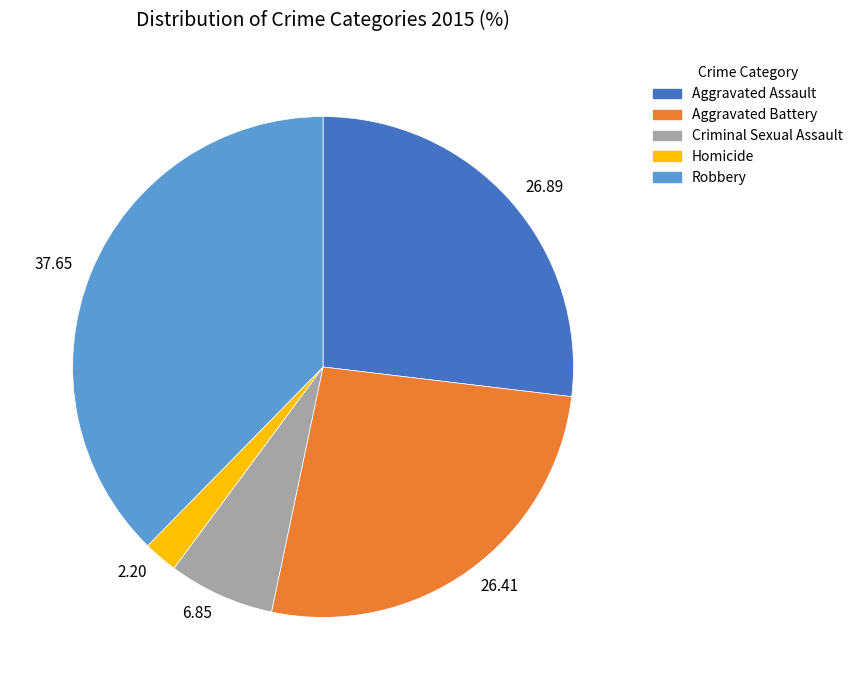

Which slice is the smallest?

2.20